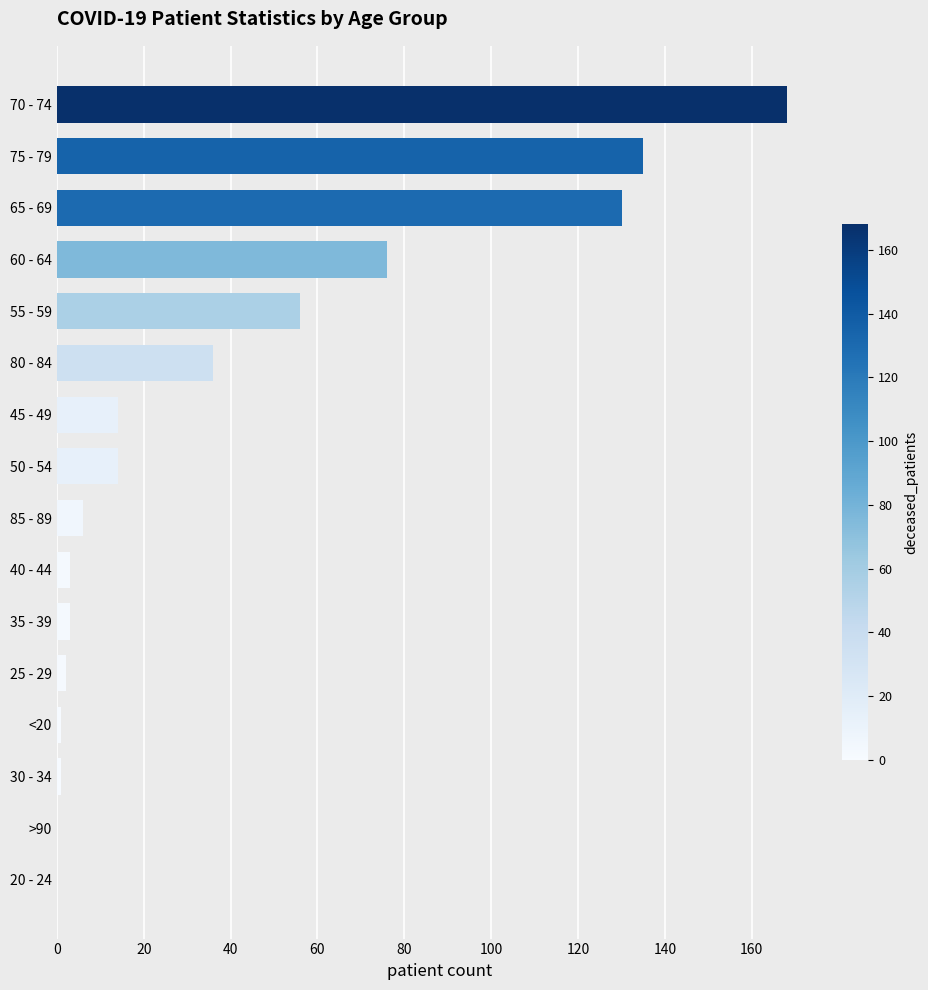

Count the number of categories in the chart.

16